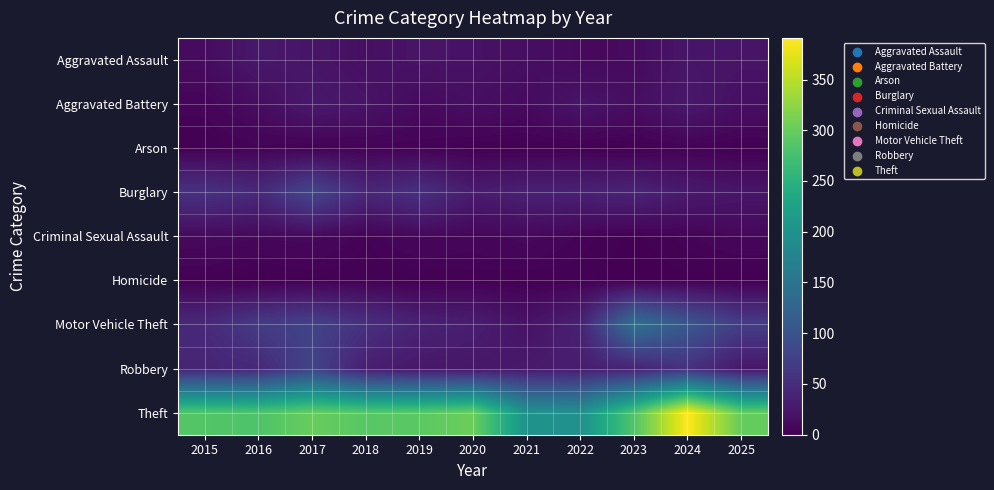

Reading right to left, list all the values displayed in this chart.

Aggravated Assault: 2025=21	2024=23	2023=11	2022=10	2021=15	2020=19	2019=21	2018=16	2017=22	2016=26	2015=12
Aggravated Battery: 2025=16	2024=26	2023=15	2022=22	2021=11	2020=15	2019=11	2018=21	2017=27	2016=13	2015=6
Arson: 2025=1	2024=3	2023=0	2022=1	2021=1	2020=1	2019=3	2018=3	2017=2	2016=4	2015=1
Burglary: 2025=23	2024=28	2023=39	2022=36	2021=35	2020=30	2019=54	2018=43	2017=84	2016=46	2015=56
Criminal Sexual Assault: 2025=8	2024=4	2023=1	2022=4	2021=9	2020=6	2019=8	2018=3	2017=9	2016=8	2015=10
Homicide: 2025=0	2024=1	2023=0	2022=2	2021=1	2020=2	2019=1	2018=2	2017=1	2016=0	2015=2
Motor Vehicle Theft: 2025=71	2024=107	2023=147	2022=36	2021=20	2020=32	2019=37	2018=55	2017=78	2016=68	2015=46
Robbery: 2025=24	2024=56	2023=37	2022=31	2021=27	2020=24	2019=25	2018=32	2017=79	2016=44	2015=40
Theft: 2025=299	2024=391	2023=284	2022=197	2021=200	2020=303	2019=291	2018=290	2017=300	2016=283	2015=286